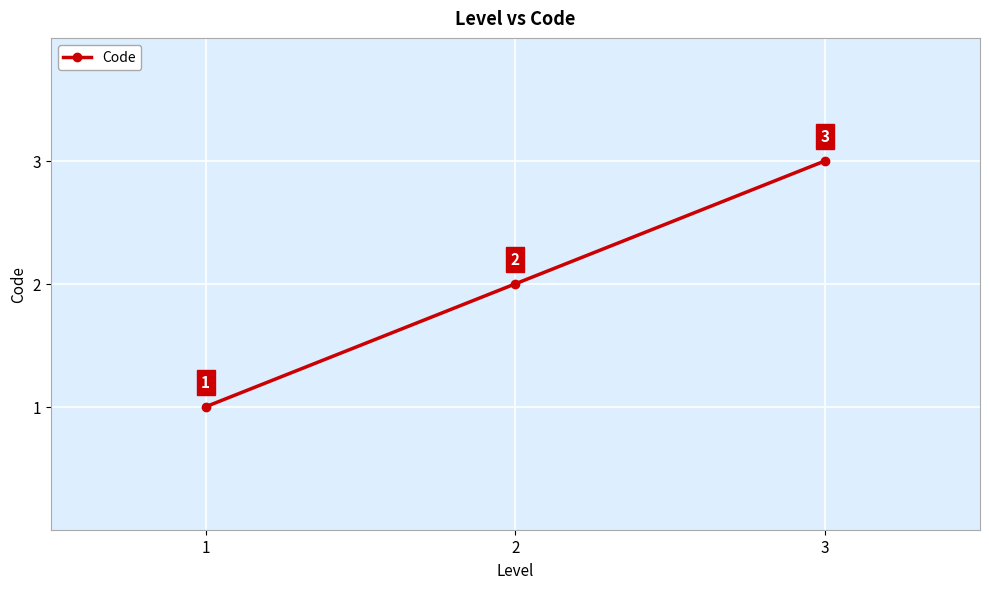

What is the minimum value shown in the chart?

1